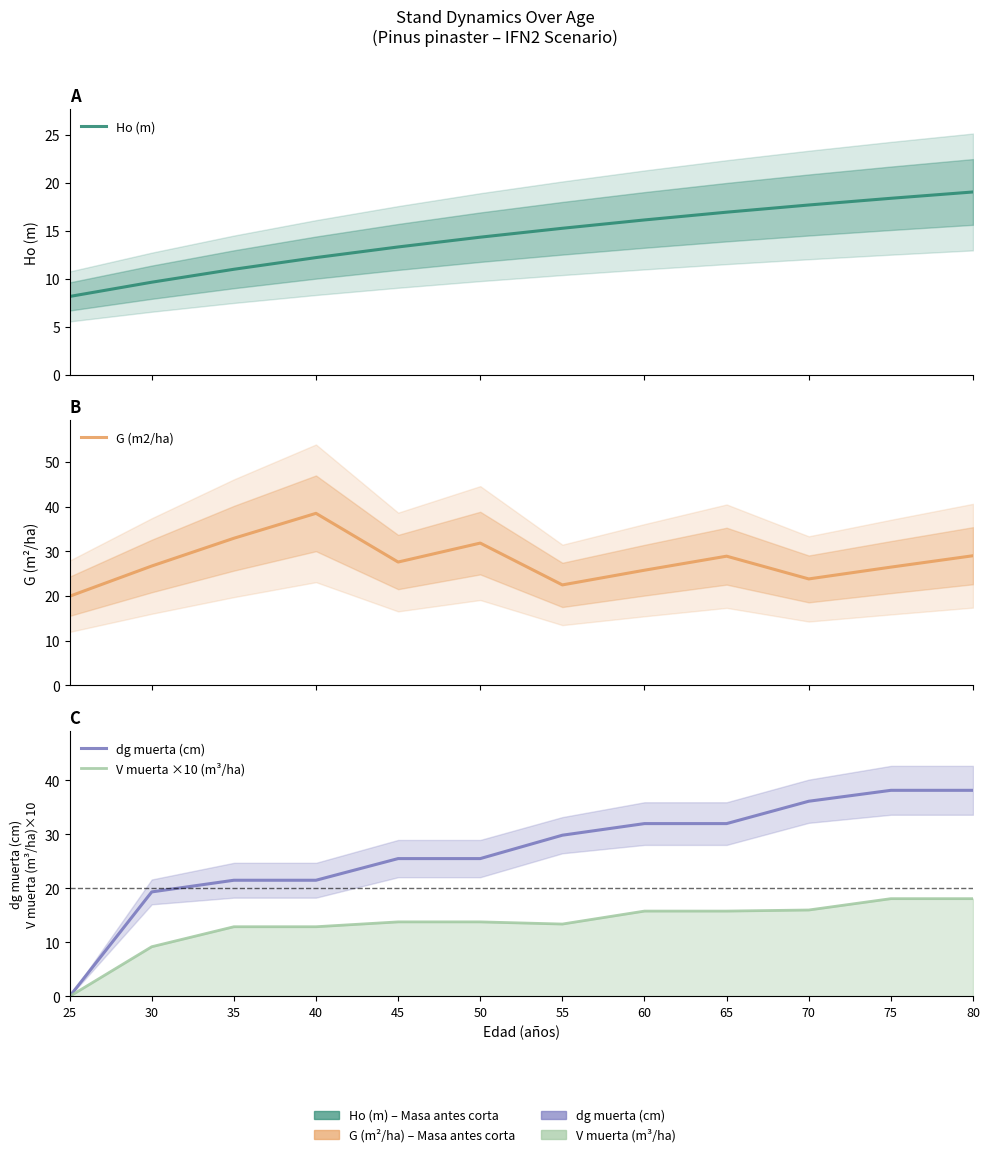

Between which two adjacent categories do dg muerta (cm) and Ho (m) first intersect?

25 and 30